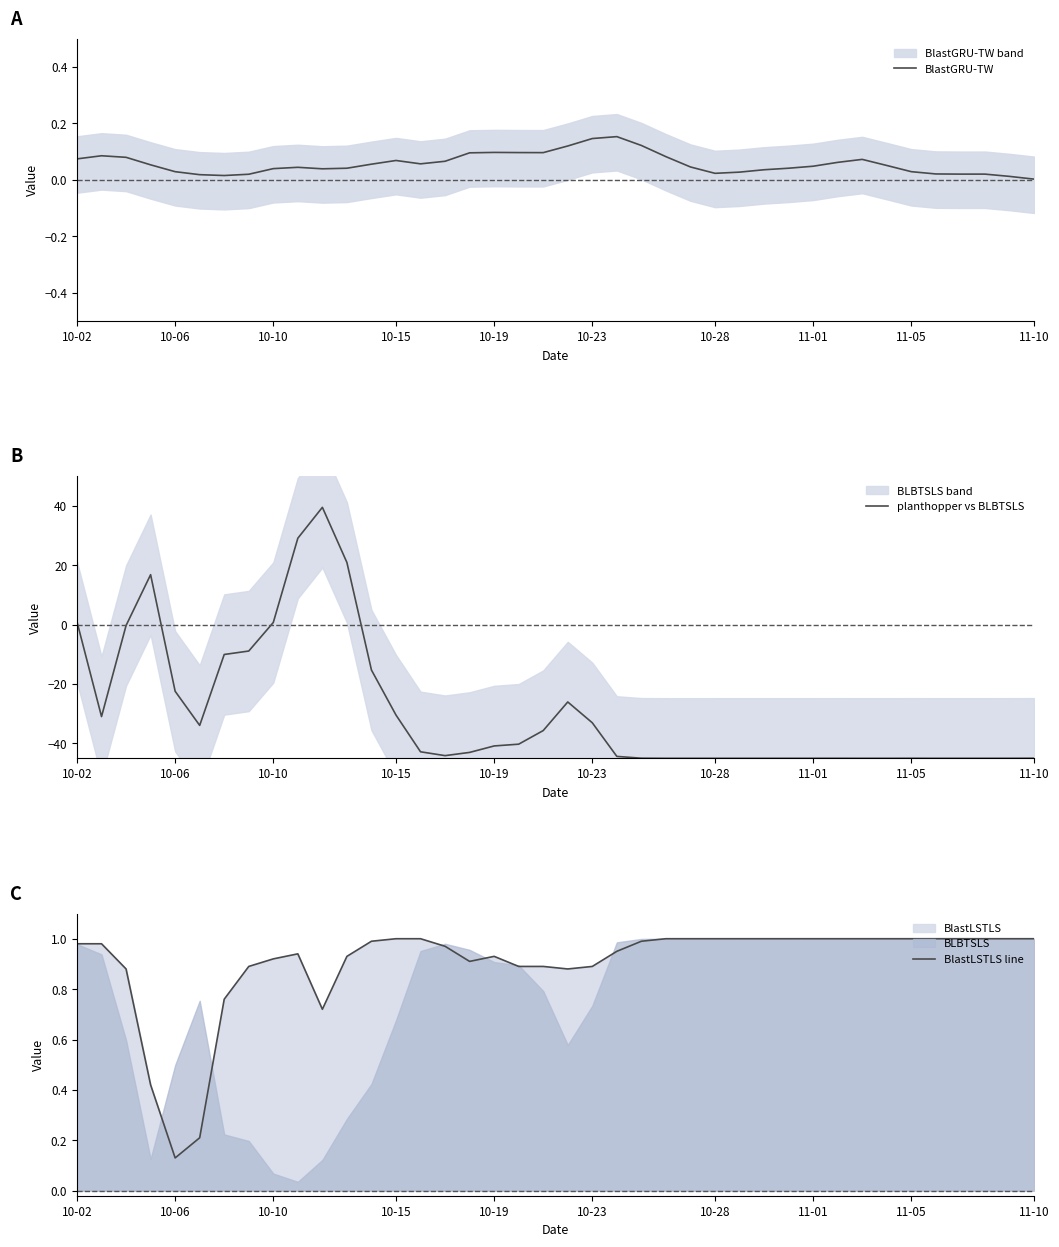

True or false: BlastGRU-TW has a value of 0.2 at 10-23.

False